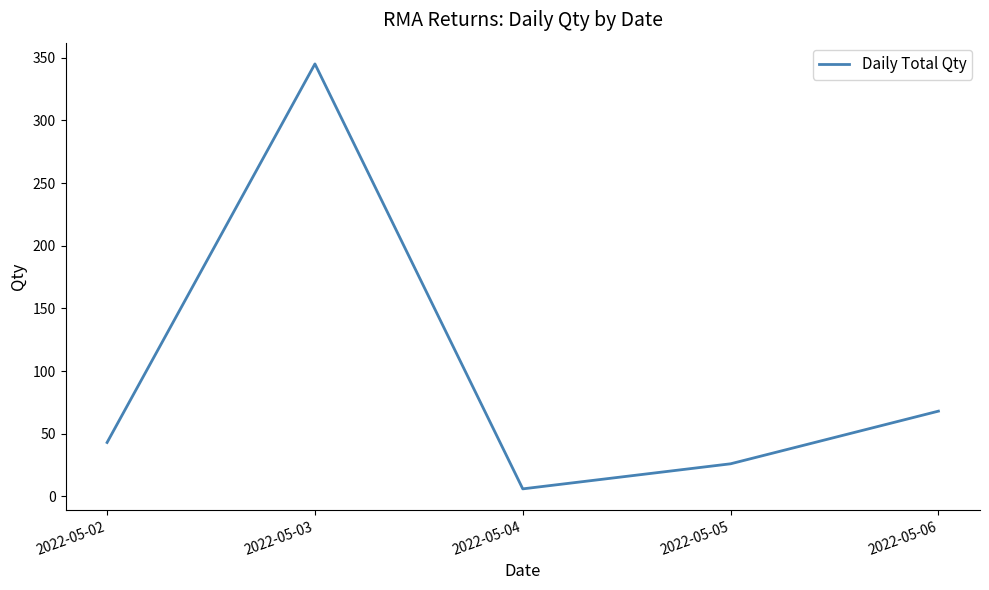

What is the minimum value shown in the chart?

6